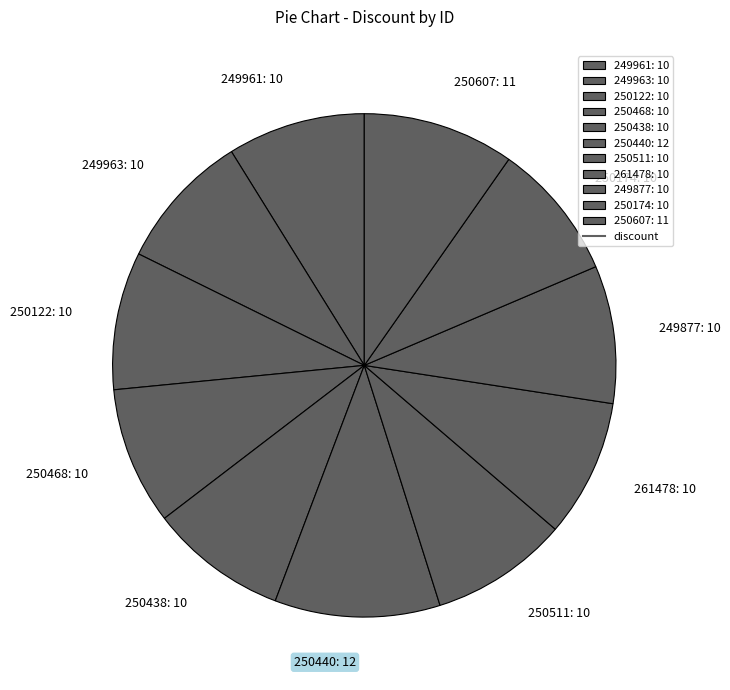

Is the sum of 250122: 10 and 250440: 12 greater than half?

No